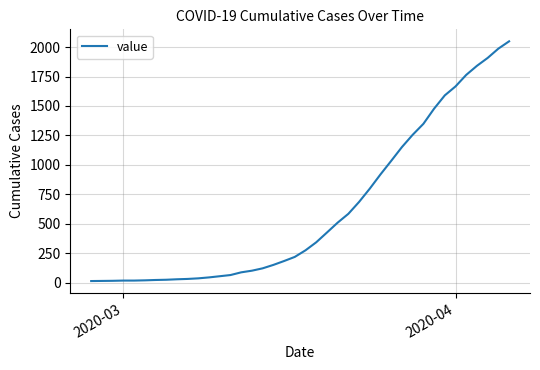

What is the greatest value displayed?

2049